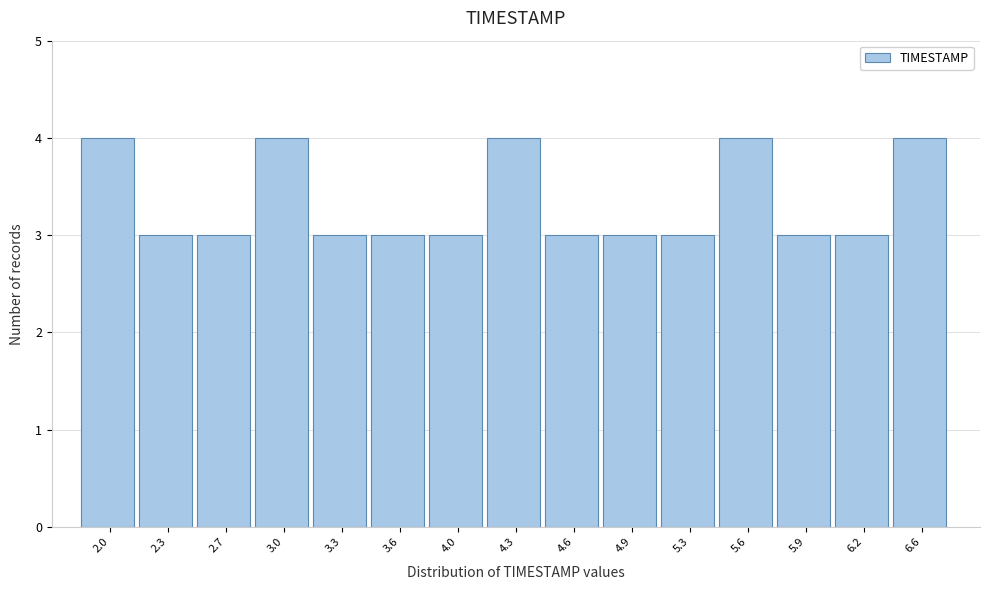

Reading left to right, list all the values displayed in this chart.

4	3	3	4	3	3	3	4	3	3	3	4	3	3	4